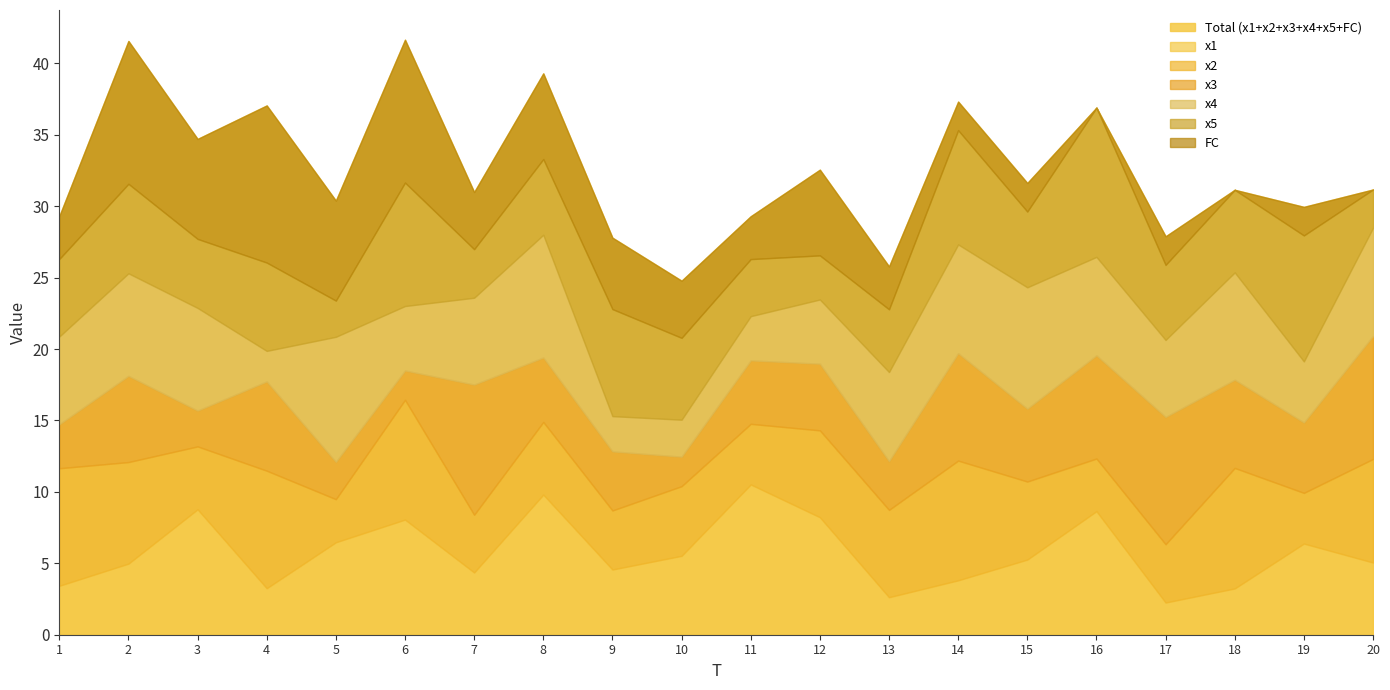

How many data points does each series have?

20